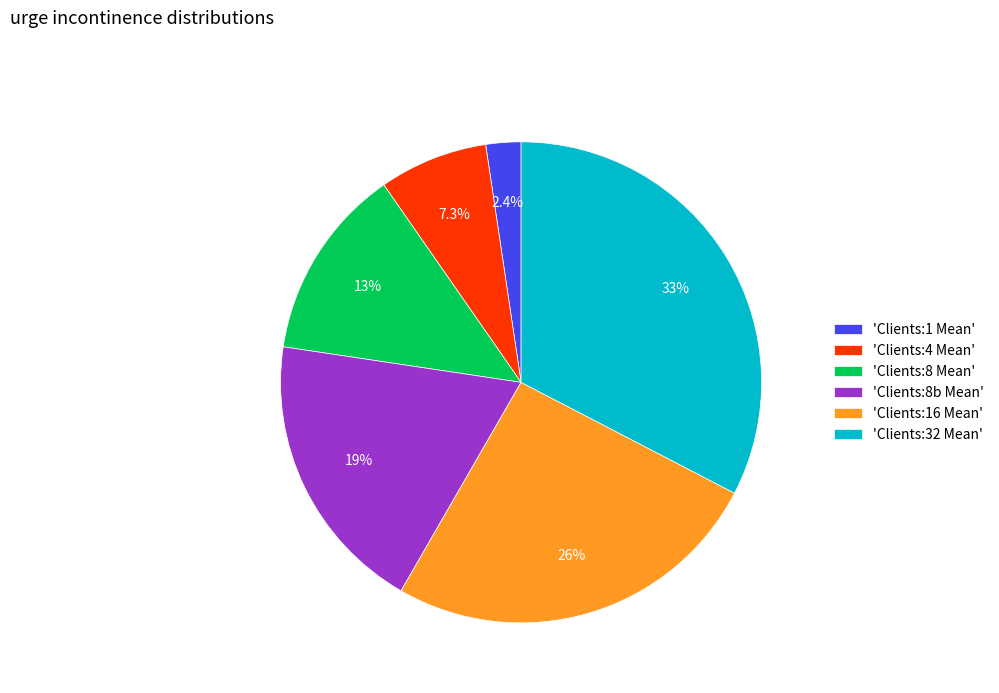

Is there any slice that represents more than half of the pie?

No